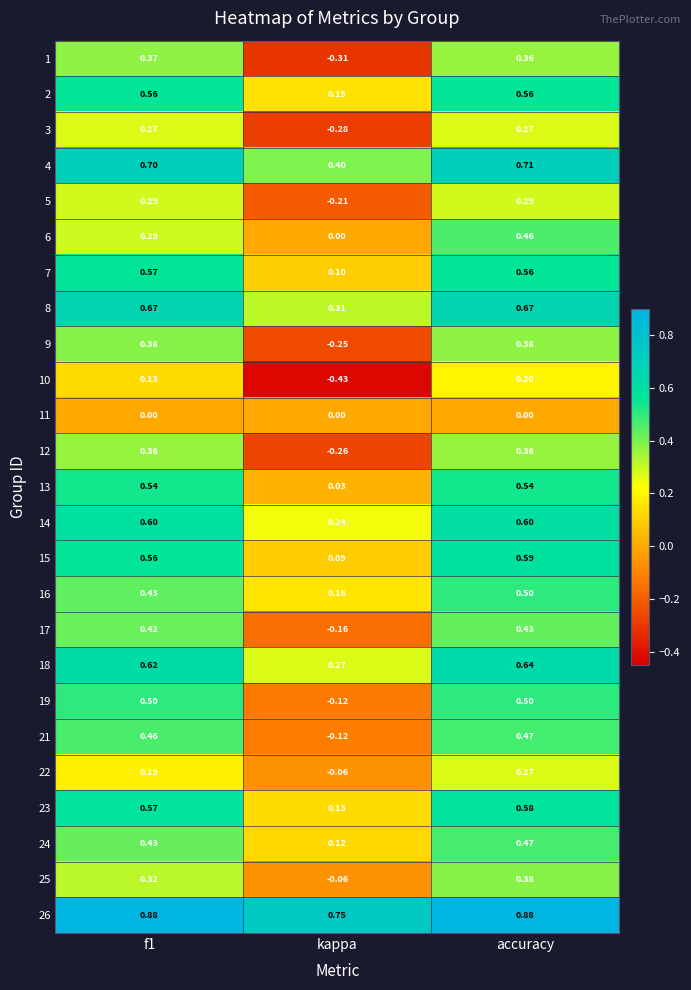

Is the value of 11 at kappa greater than the value of 8 at f1?

No